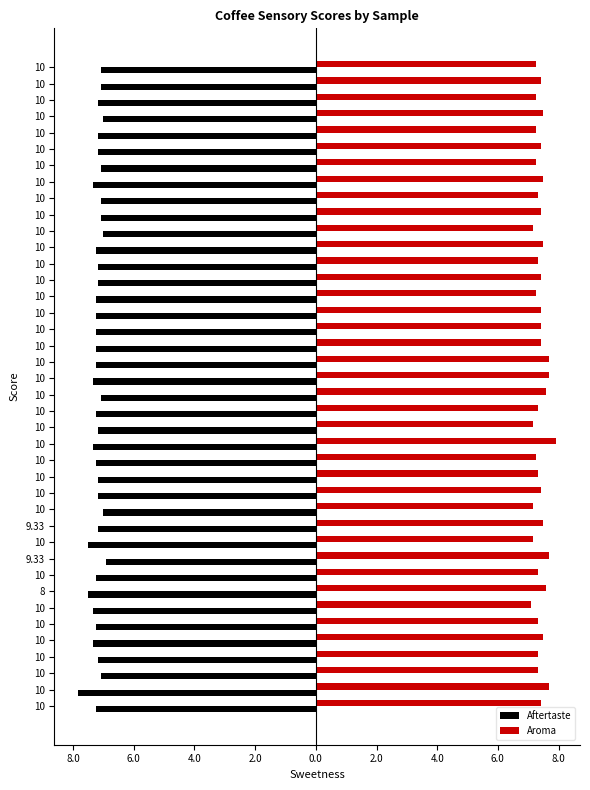

What is the value of the Aftertaste bar at the 25th from the left?

-7.2